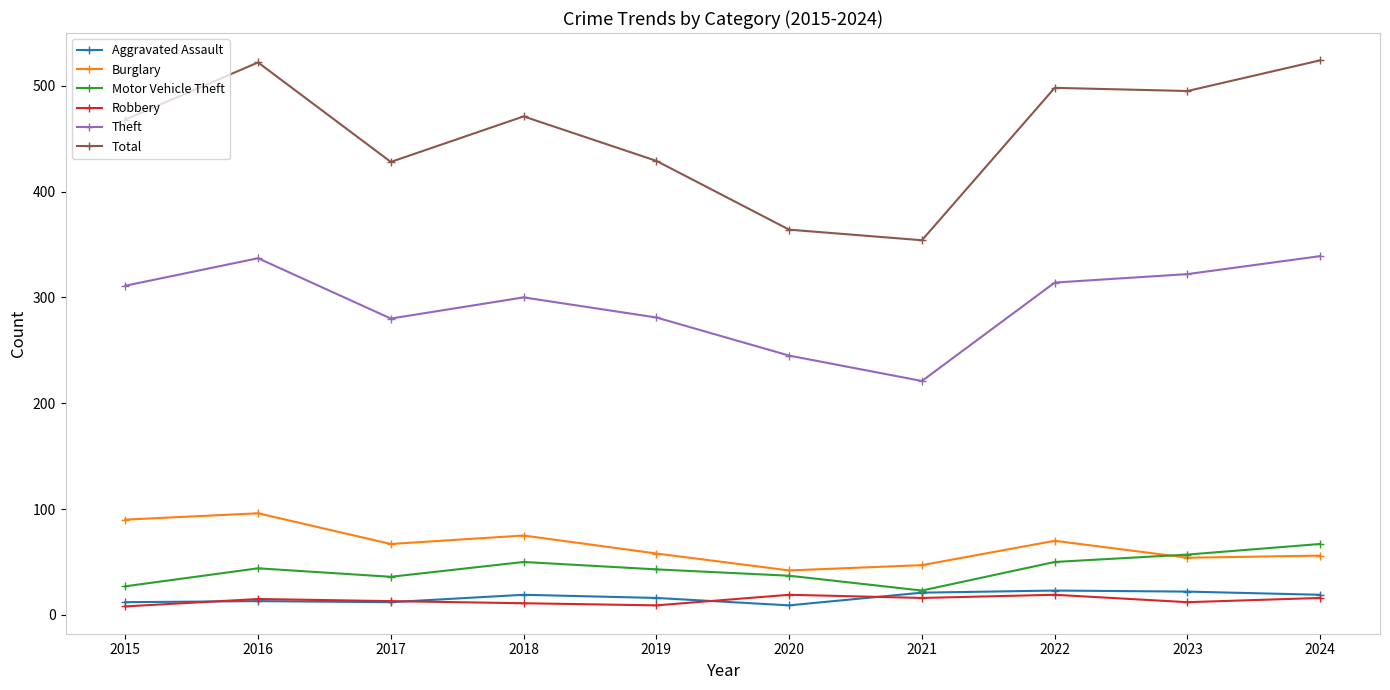

How many intersections are there between Burglary and Motor Vehicle Theft?

1